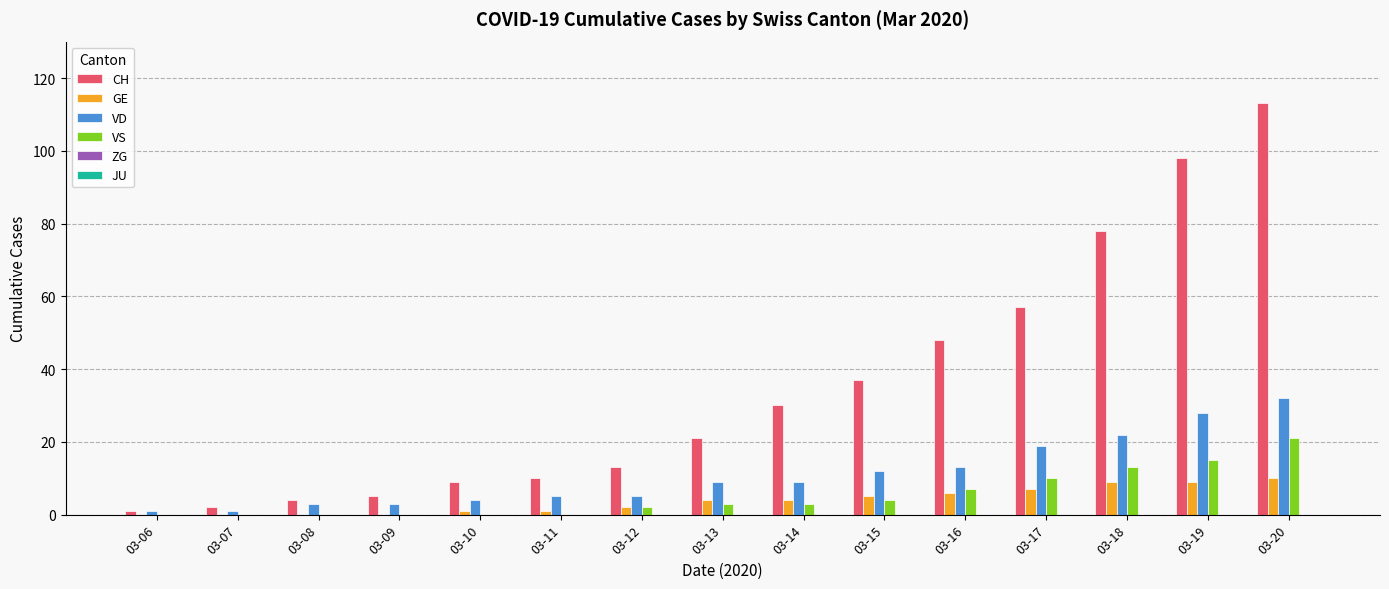

Which series has the largest total across all categories?

CH